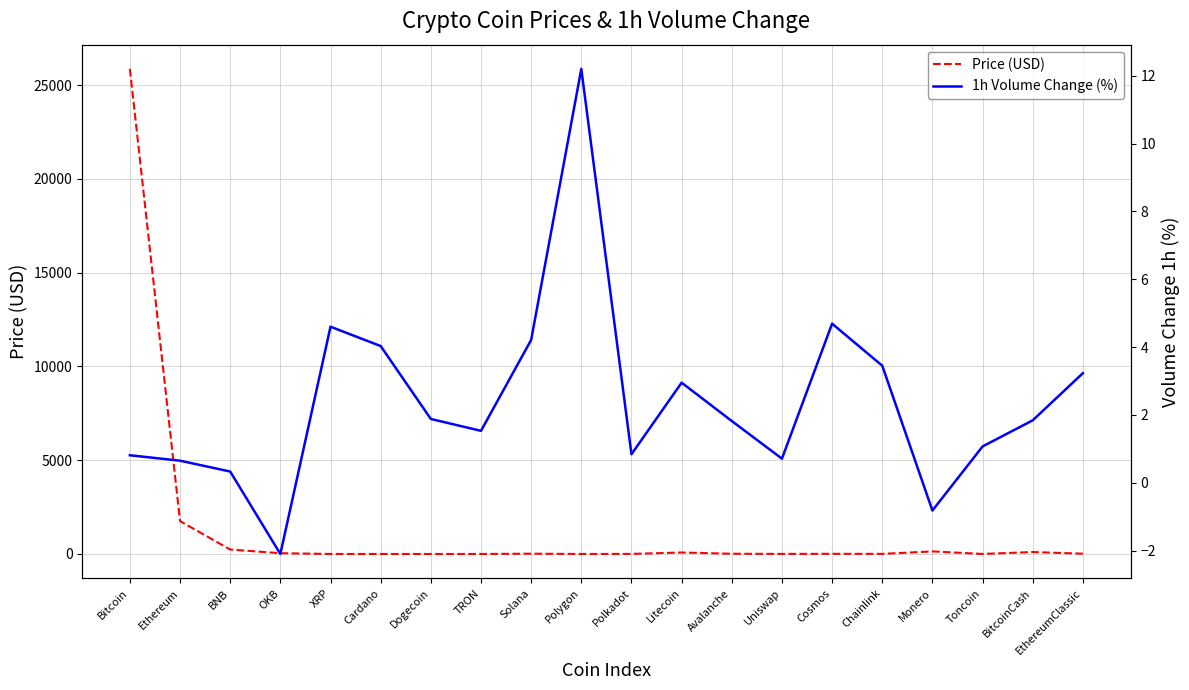

What are all the series names shown in the legend?

Price (USD), 1h Volume Change (%)